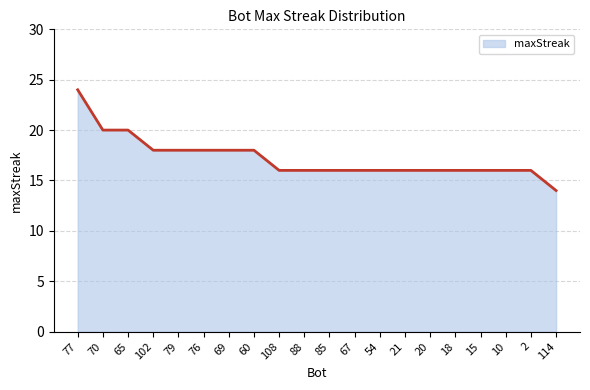

Approximately how many times larger is the value at 79 compared to 88?

1.1